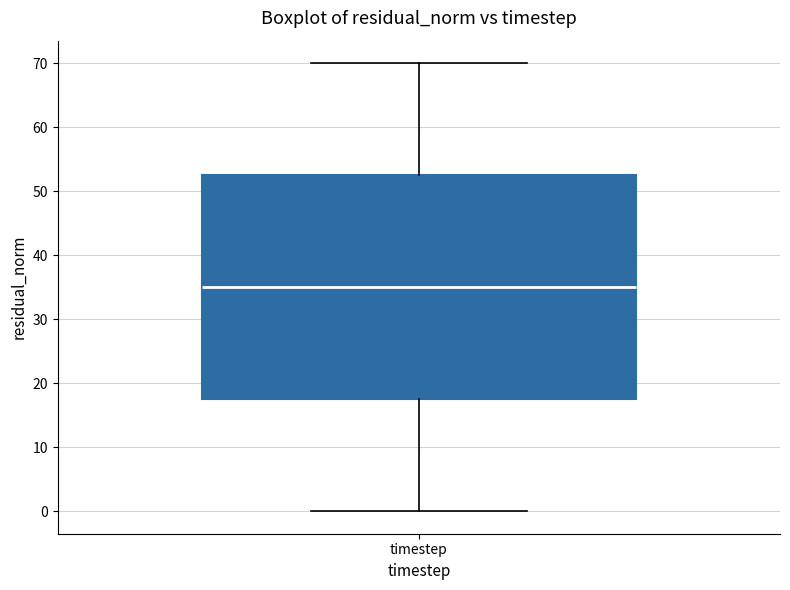

Transcribe this box plot: give where the median line is, the range the box spans, and where the two whiskers end, as read against the y-axis. The values are not printed on the chart, so give them approximately, as read against the axis.

median 35, box 18 to 53, whiskers 0 to 70